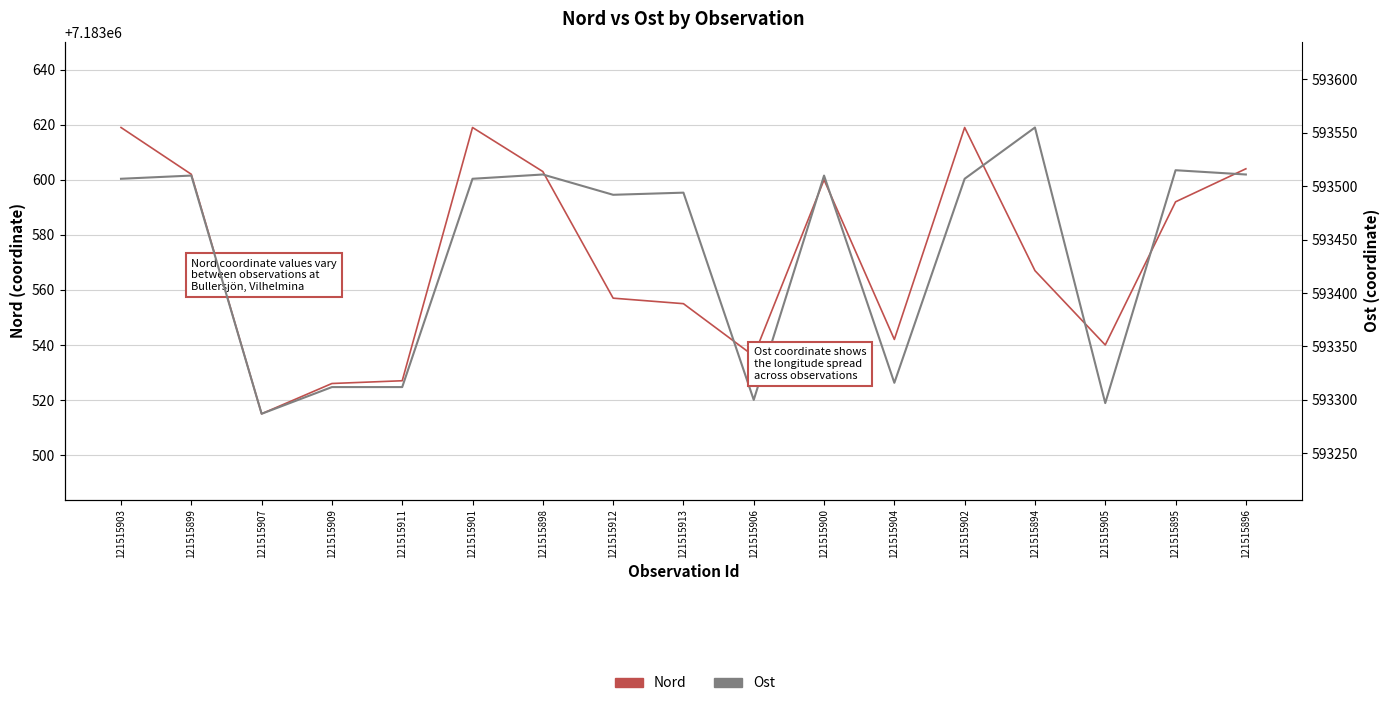

How many values in the Ost series exceed 593507?

6